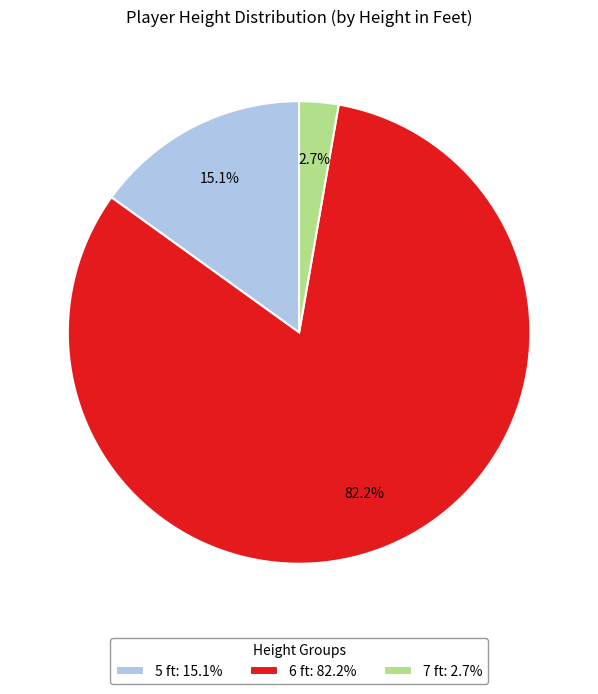

Approximately how many times larger is the value at 7 compared to 6?

0.0